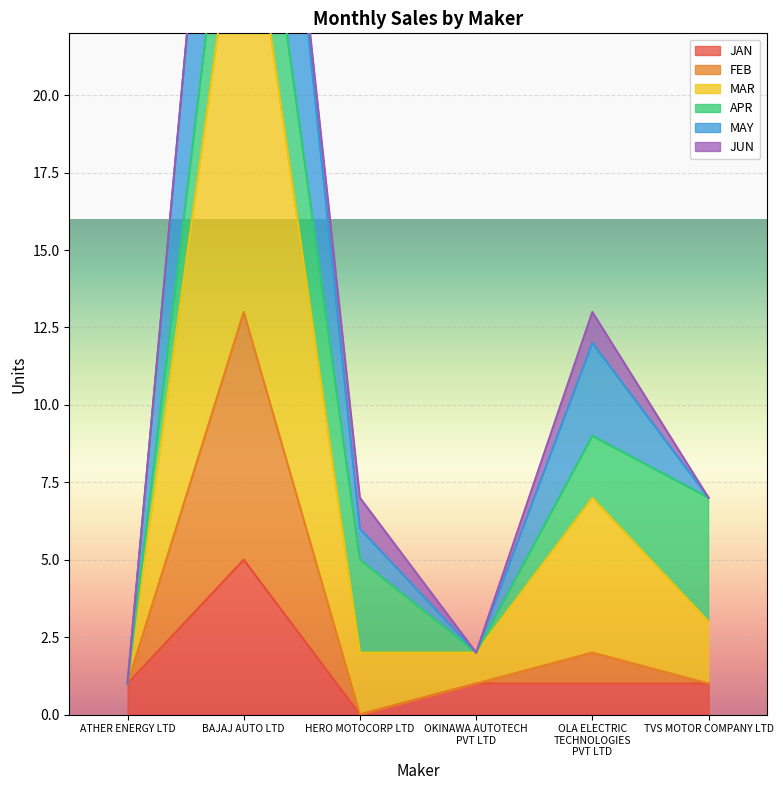

The value of JAN at BAJAJ AUTO LTD is 5. True or false?

True